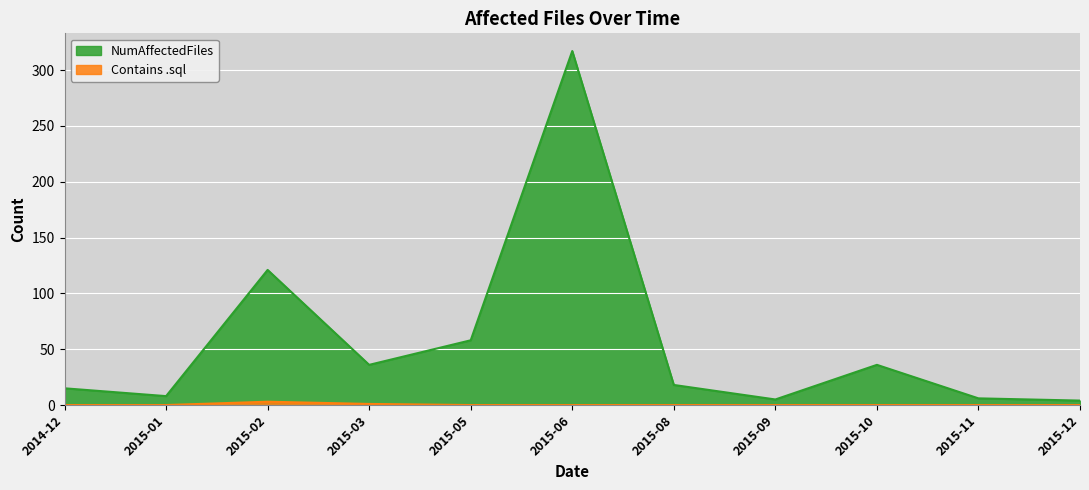

What is the sum of the NumAffectedFiles values at 2015-09 and 2015-11?

11